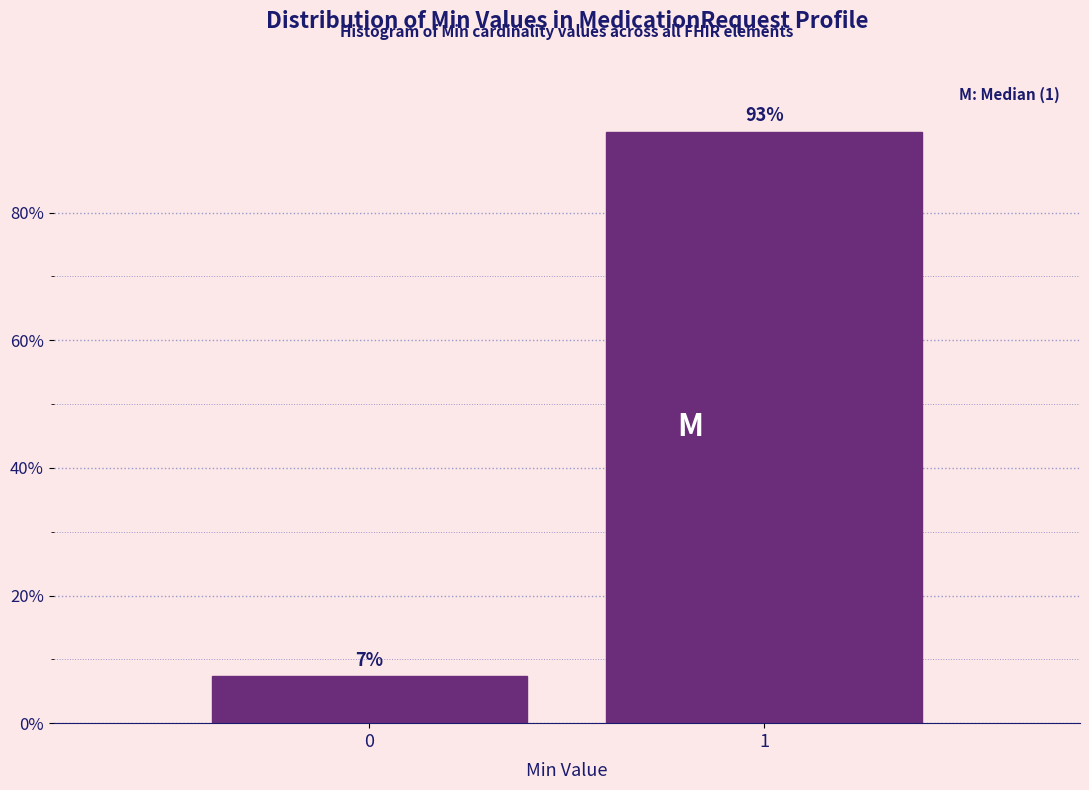

What is the average value?

50.0